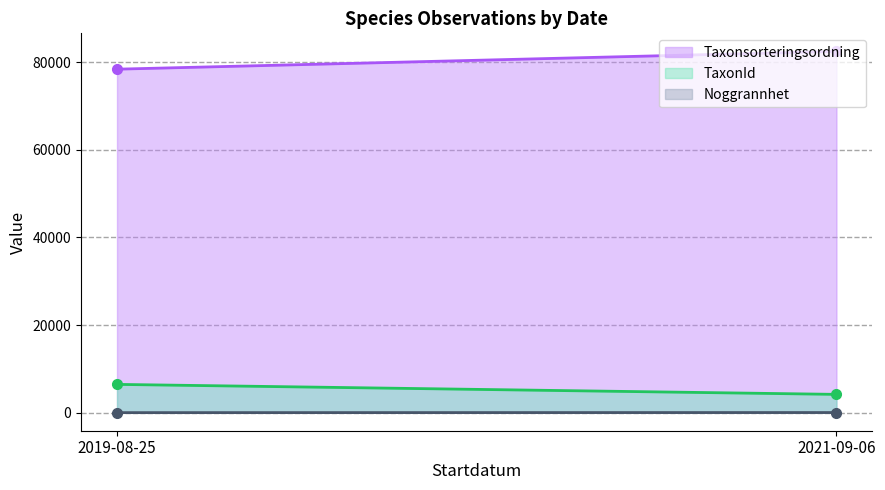

What is the difference between the TaxonId values at 2019-08-25 and 2021-09-06?

2280.7